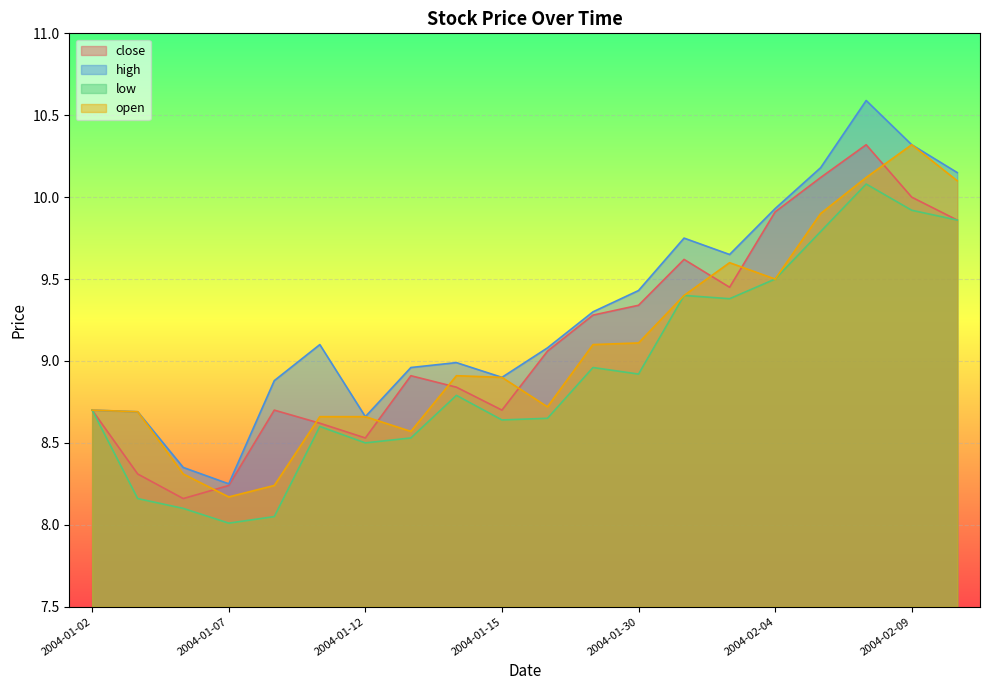

How many data points does each series have?

20